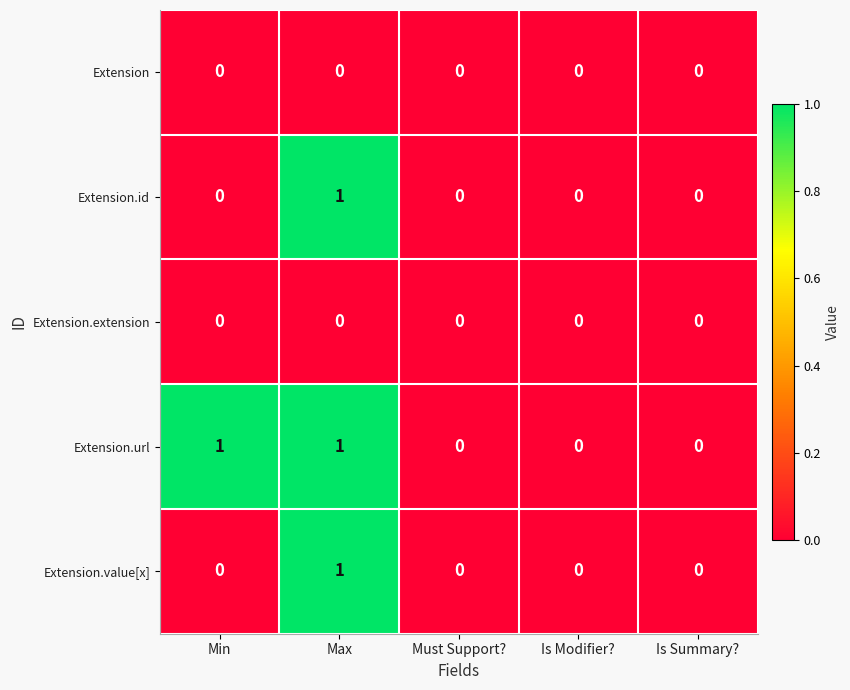

True or false: Extension.extension has a value of 0 at Must Support?.

True